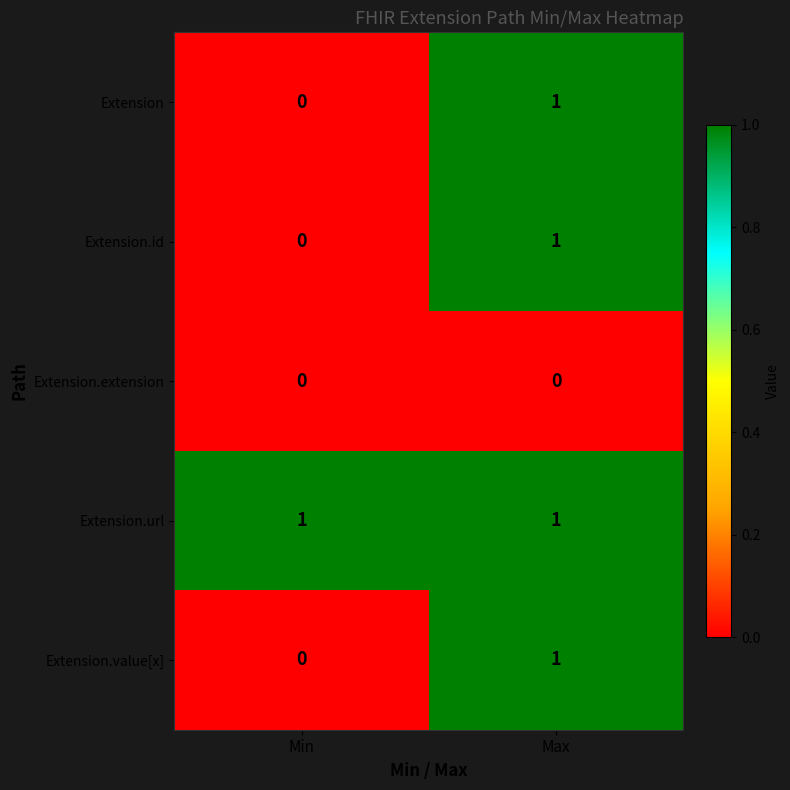

True or false: Extension.extension has a value of 0 at Max.

True